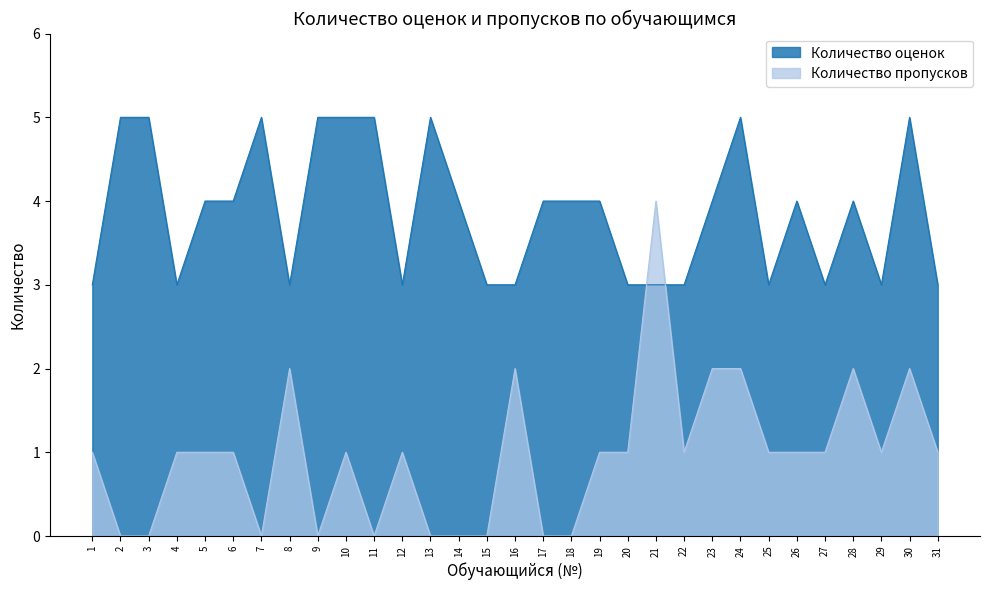

In Количество пропусков, how many points are higher than both neighbors (excluding endpoints)?

7